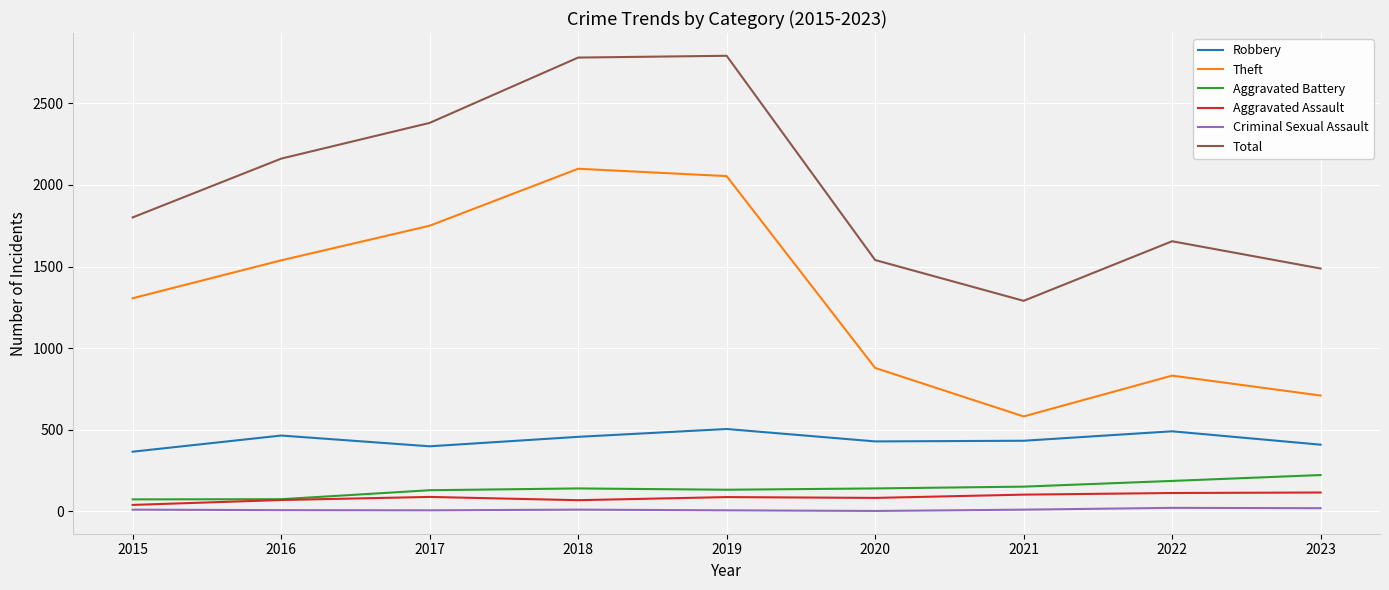

What is the minimum value for Robbery?

366